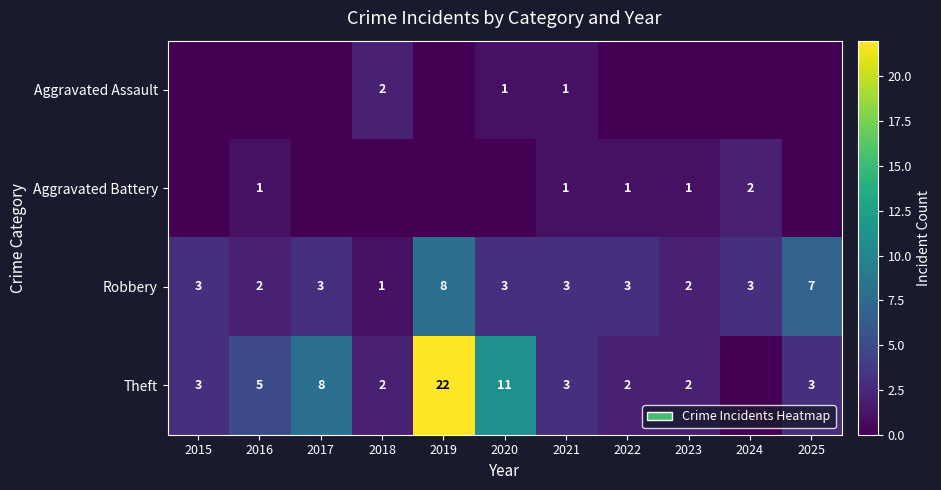

True or false: Aggravated Assault has a value of 2 at 2018.

True